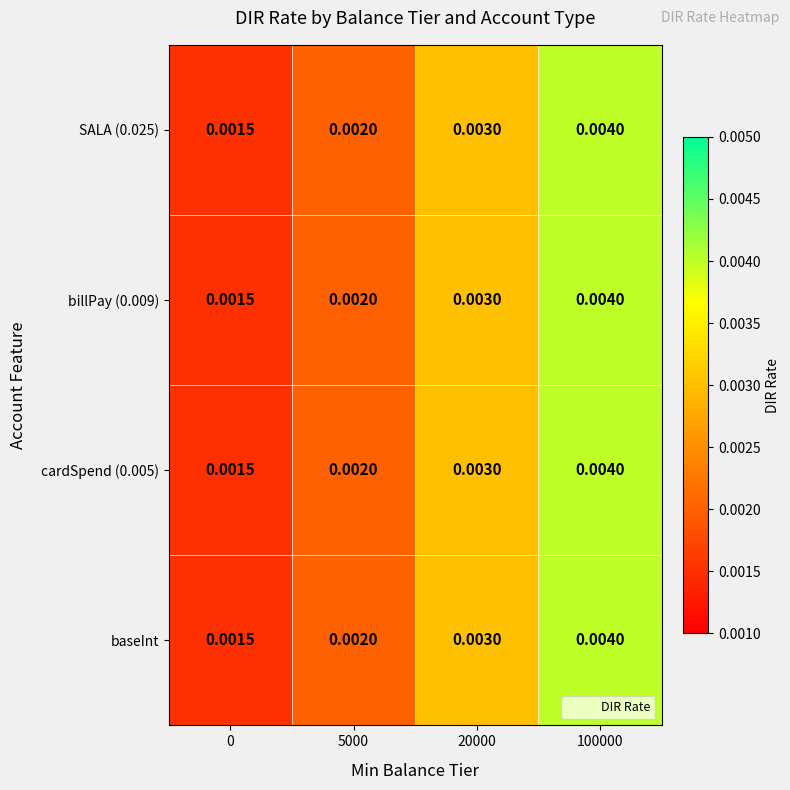

Is the value of SALA (0.025) at 100000 greater than the value of billPay (0.009) at 5000?

Yes